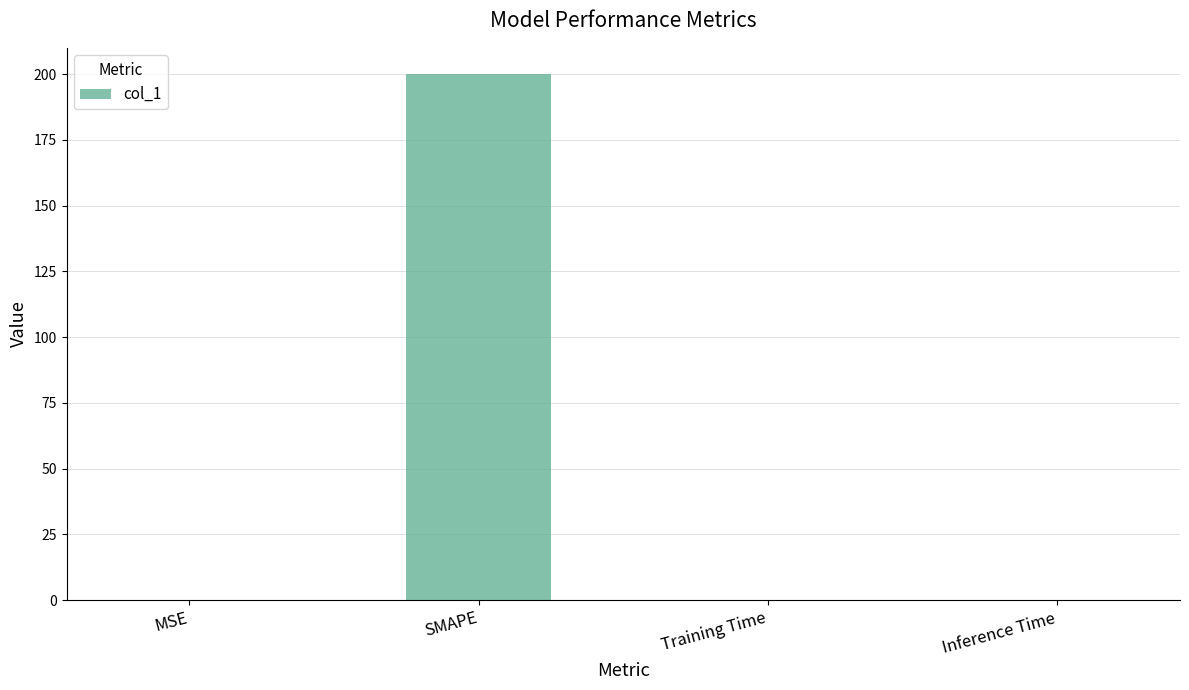

What is the sum of all values?

200.1